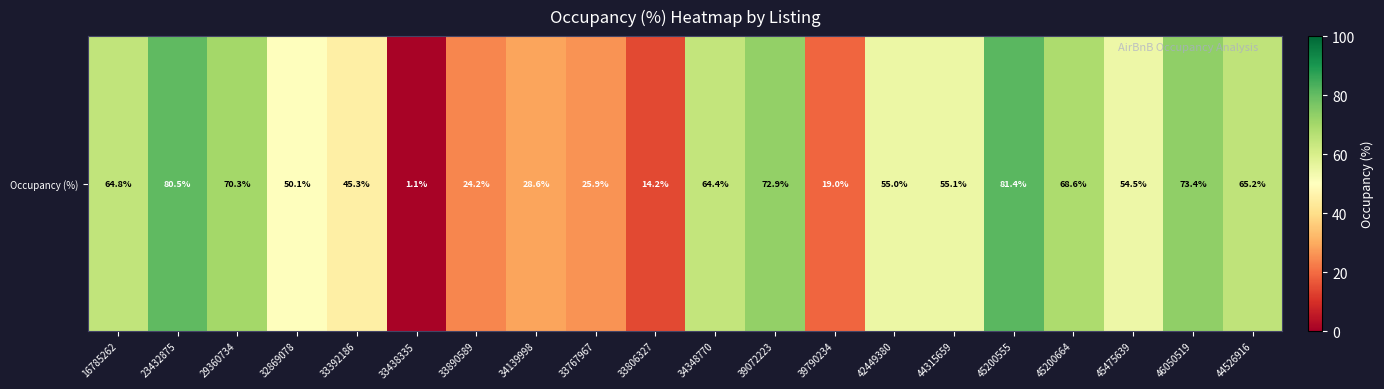

Which label corresponds to the largest value in the chart?

45200555